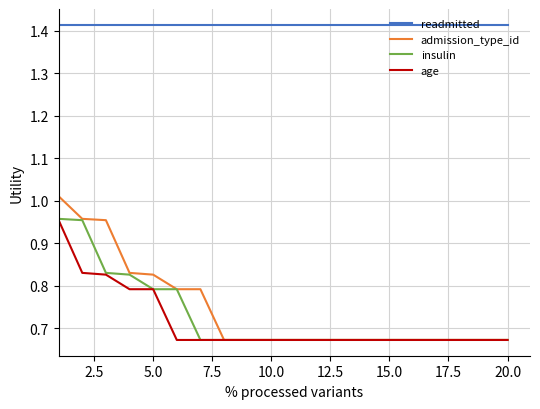

Which series has the largest total across all categories?

readmitted